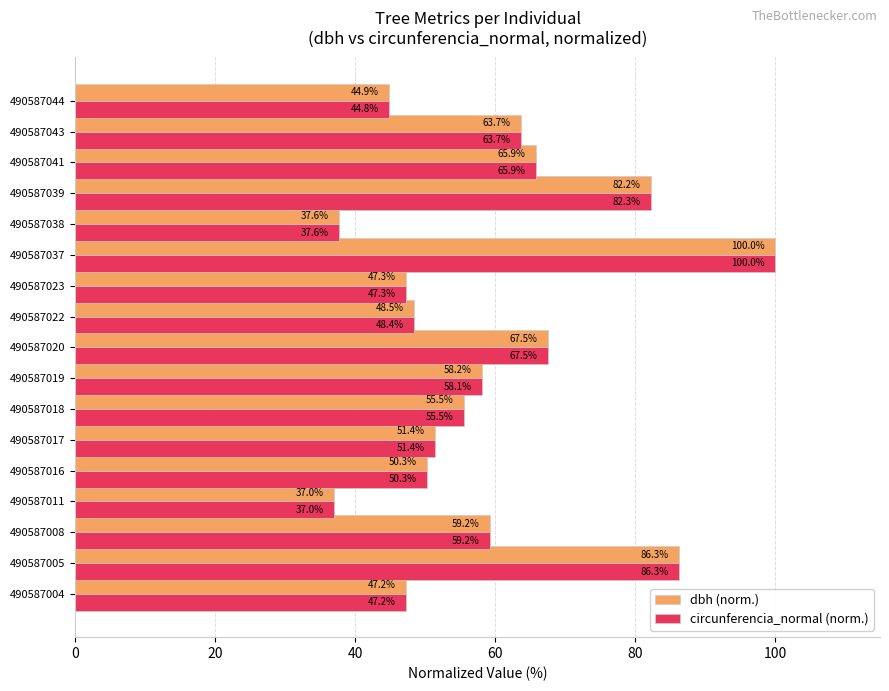

The value of circunferencia_normal (norm.) at 490587019 is 58.1. True or false?

True